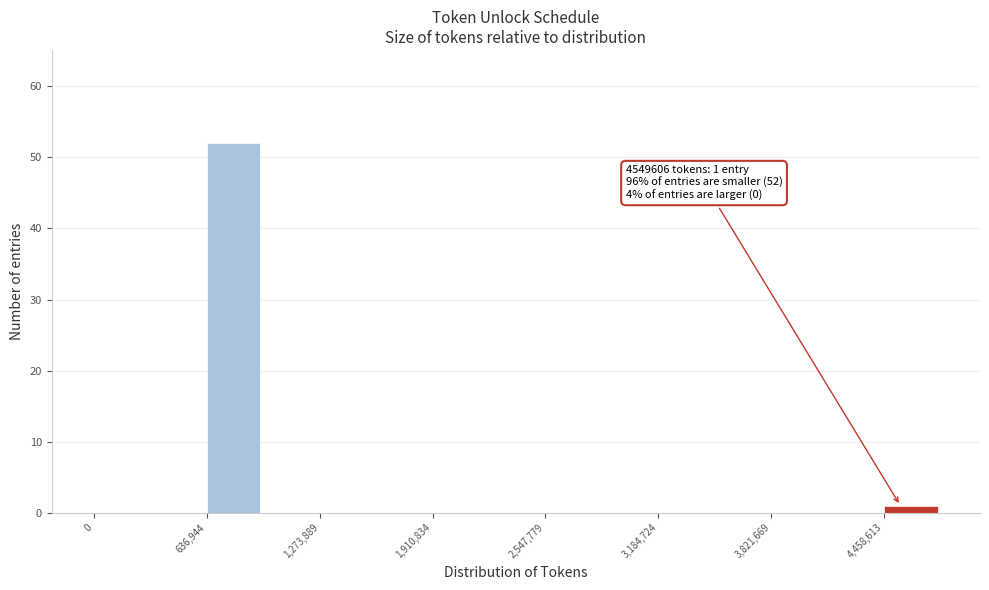

Read against the x-axis, roughly where is the centre of the tallest bar?

800000